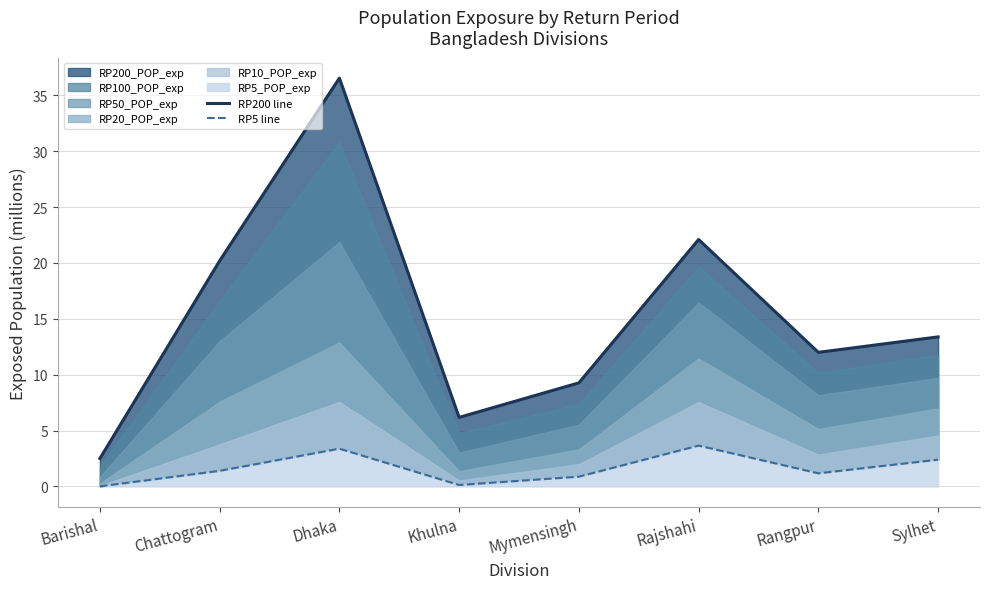

Reading left to right, what are all the values shown in this chart?

RP200 line: Barishal=2.5	Chattogram=20.2	Dhaka=36.5	Khulna=6.2	Mymensingh=9.3	Rajshahi=22.1	Rangpur=12.0	Sylhet=13.4
RP5 line: Barishal=0.0	Chattogram=1.4	Dhaka=3.4	Khulna=0.1	Mymensingh=0.9	Rajshahi=3.7	Rangpur=1.2	Sylhet=2.4